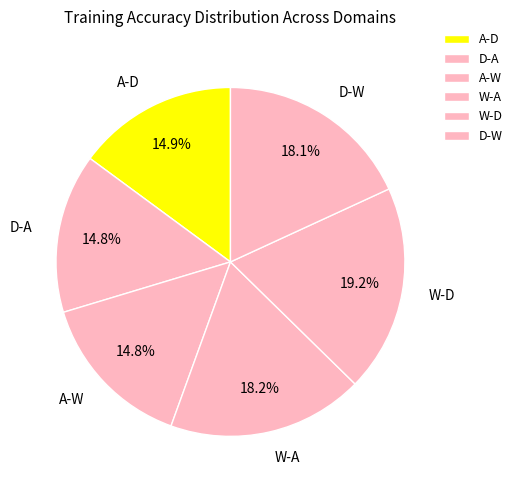

Which category has the biggest portion of the pie?

W-D